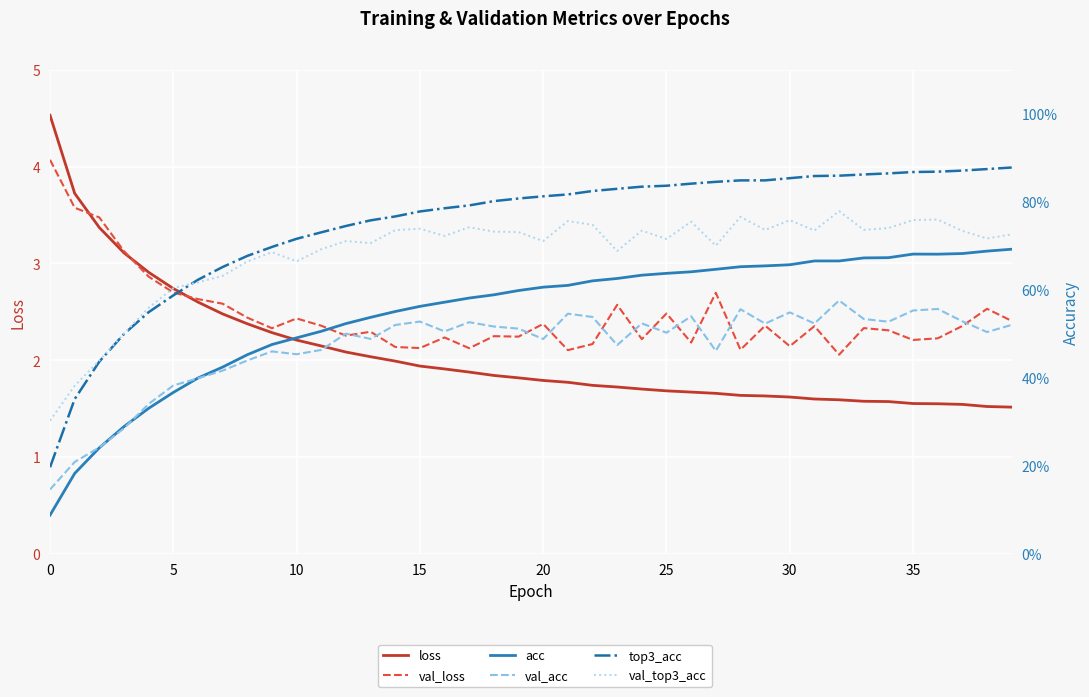

What is the difference between the val_acc values at 14 and 32?

0.1